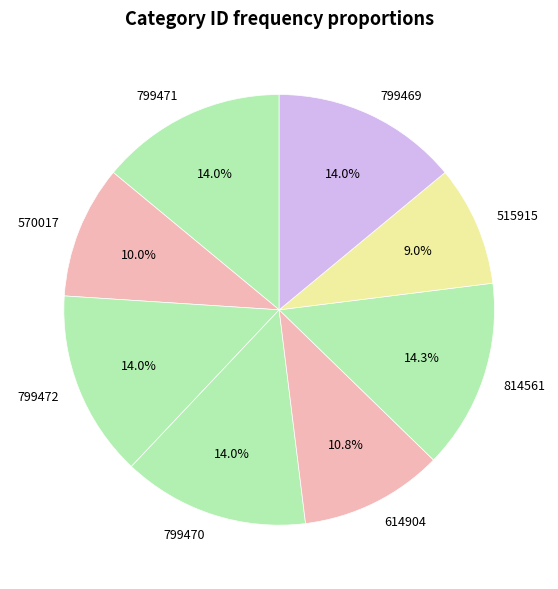

To the nearest percent, what percentage of the pie is 799470?

14%